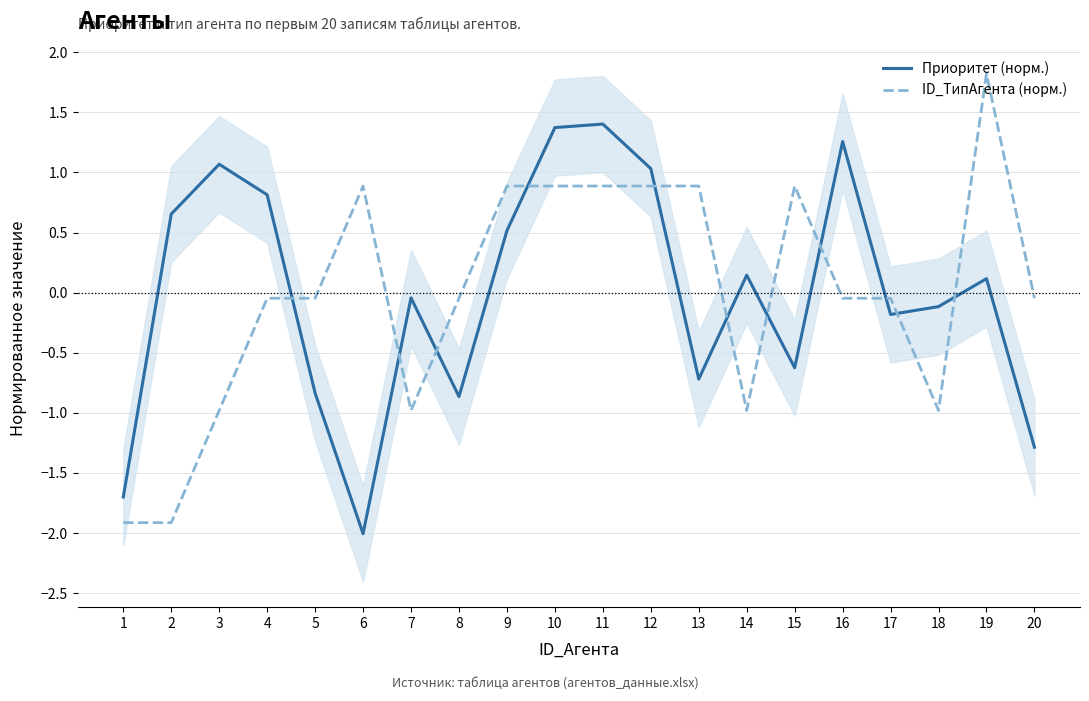

At which category does the chart reach its peak across all series?

19